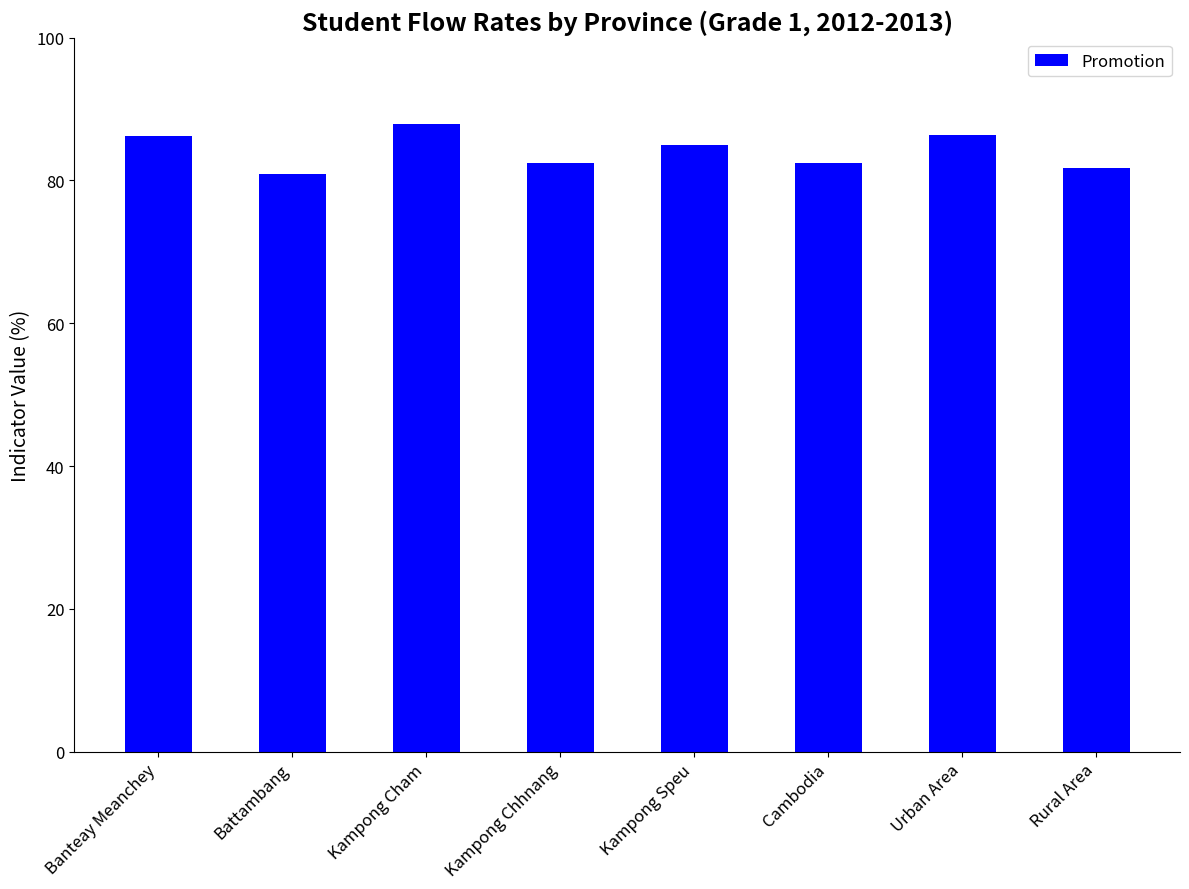

At which category does the chart reach its peak across all series?

Kampong Cham